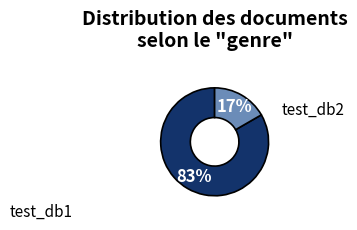

Do test_db1 and test_db2 together represent more than half of the pie?

Yes